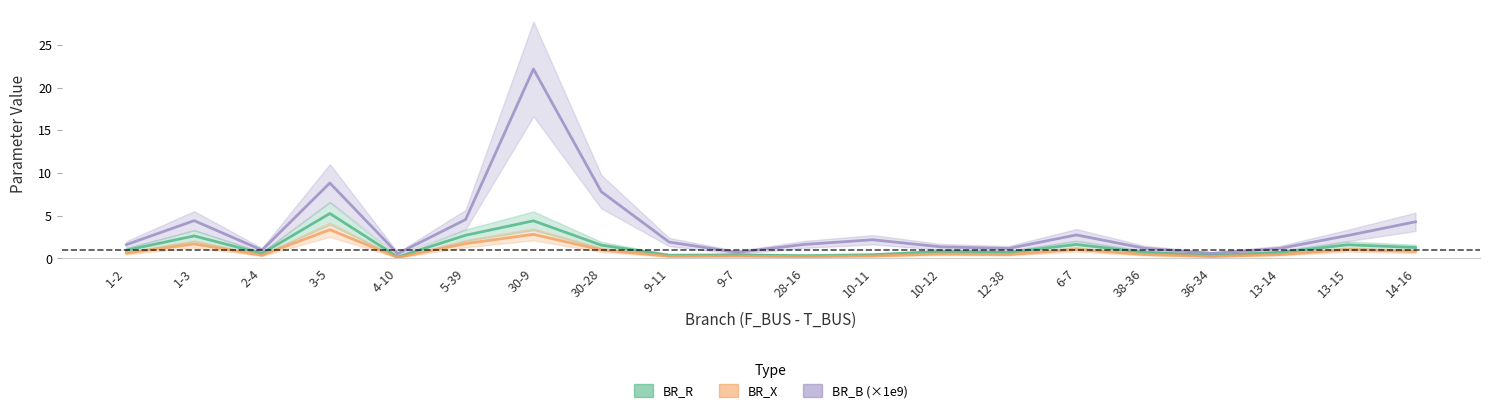

Is it true that BR_X equals 1.0 at 13-15?

True